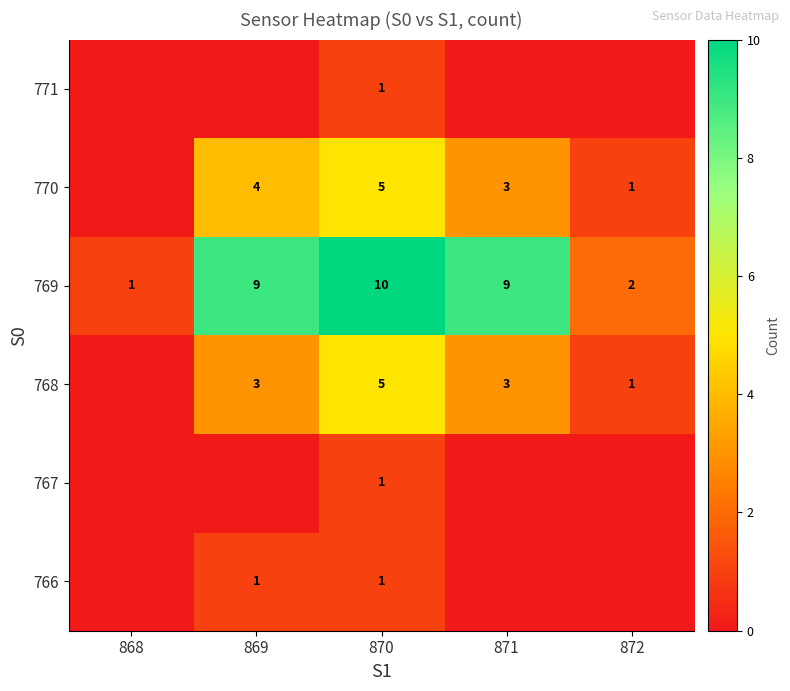

Is it true that 770 equals 1 at 872?

True